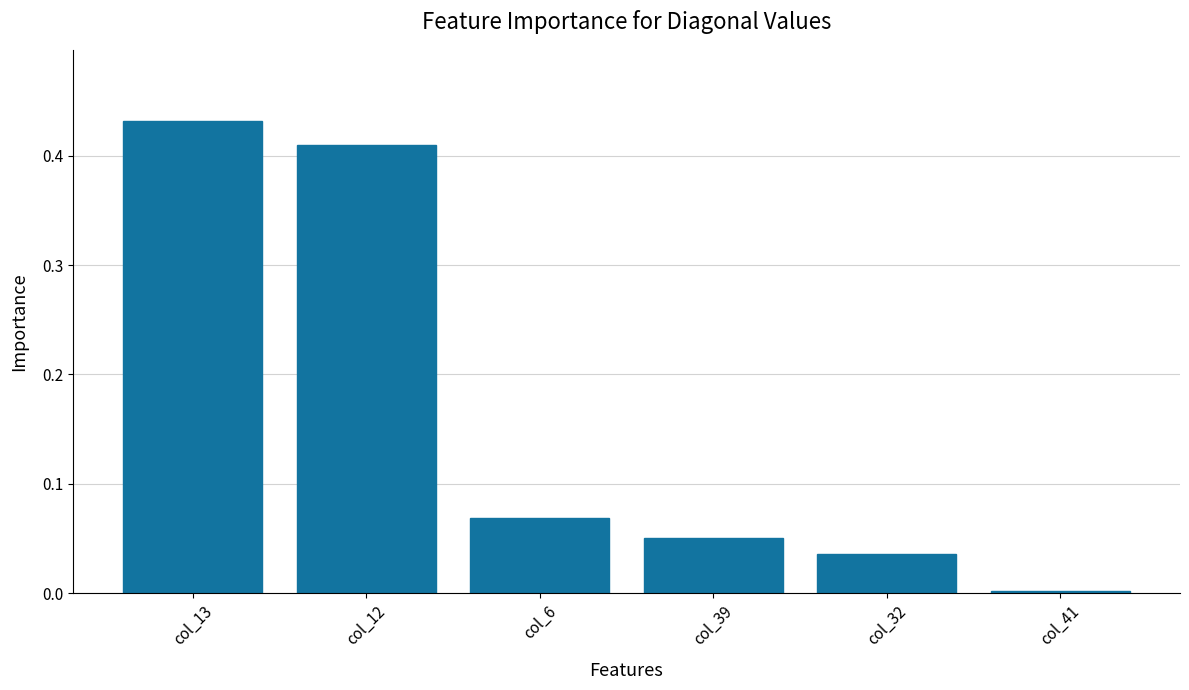

What is the average value?

0.2